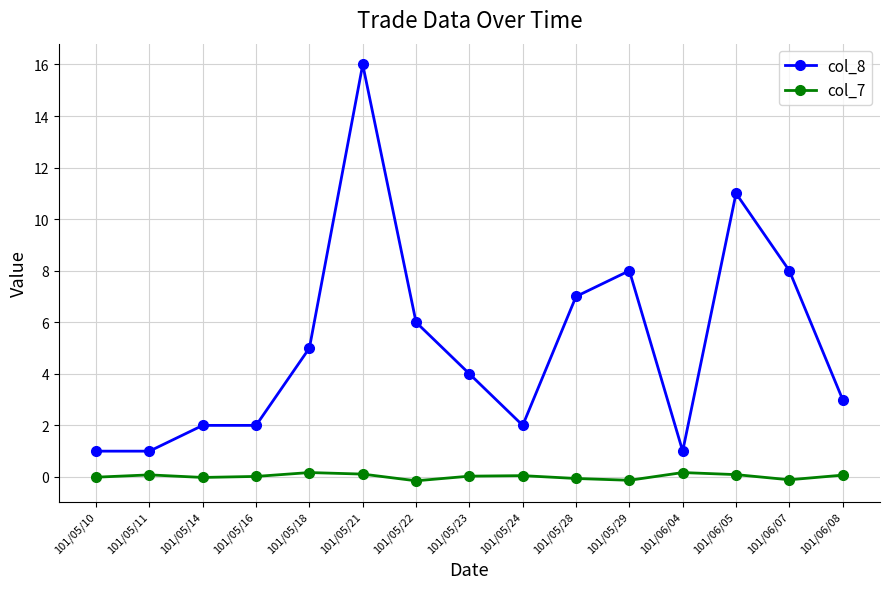

True or false: col_7 and col_8 cross at least once.

False